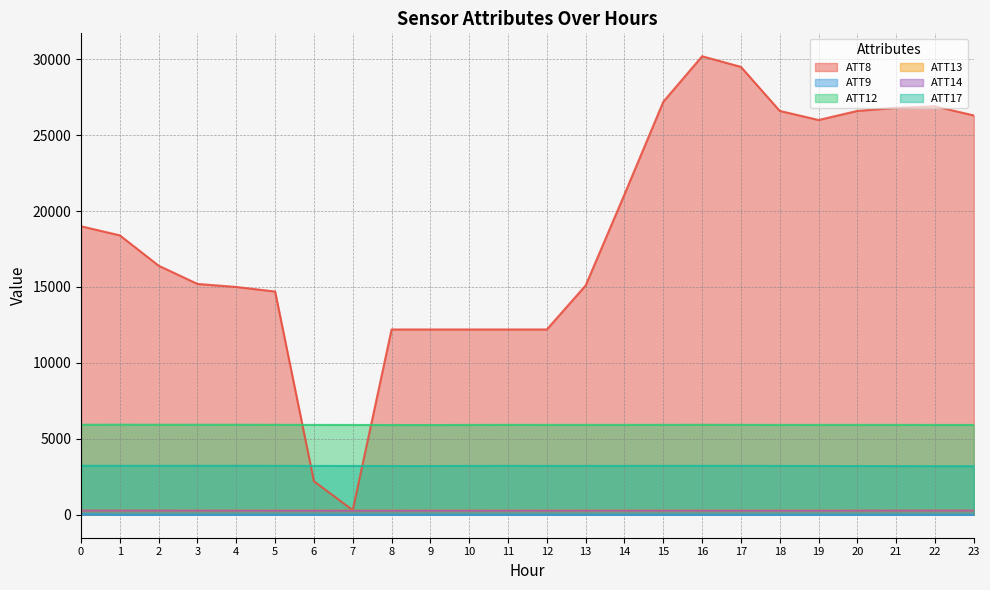

What is the value of the ATT12 point at the 5th from the left?

5922.4